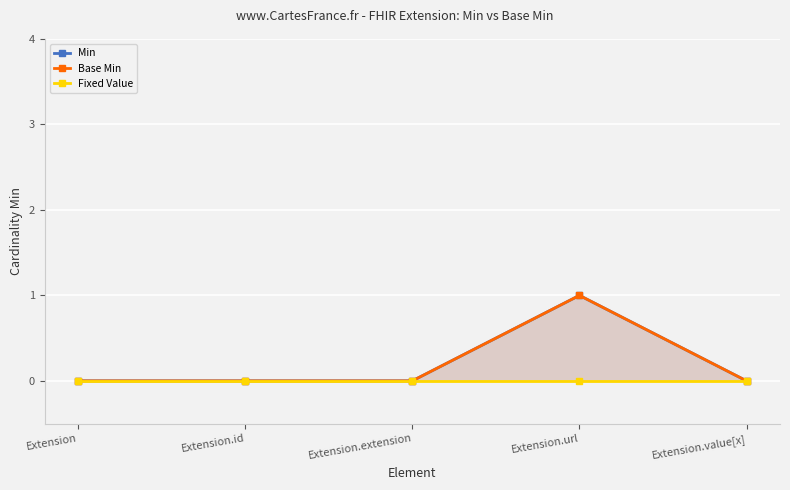

What is the label of the 2nd point from the right?

Extension.url